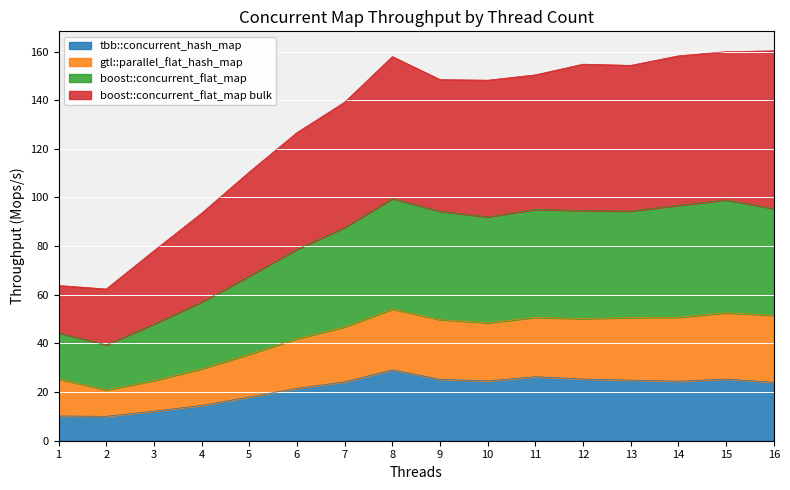

List the series in order of their overall mean, lowest first.

tbb::concurrent_hash_map, gtl::parallel_flat_hash_map, boost::concurrent_flat_map, boost::concurrent_flat_map bulk